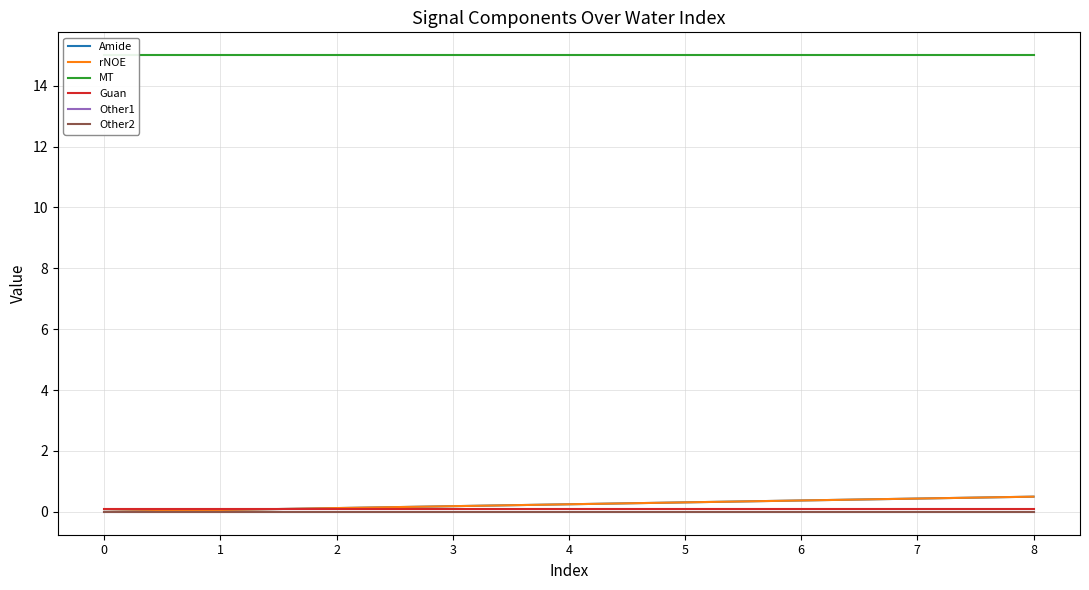

Rank the series at 4 from lowest to highest value.

Other1, Other2, Guan, Amide, rNOE, MT